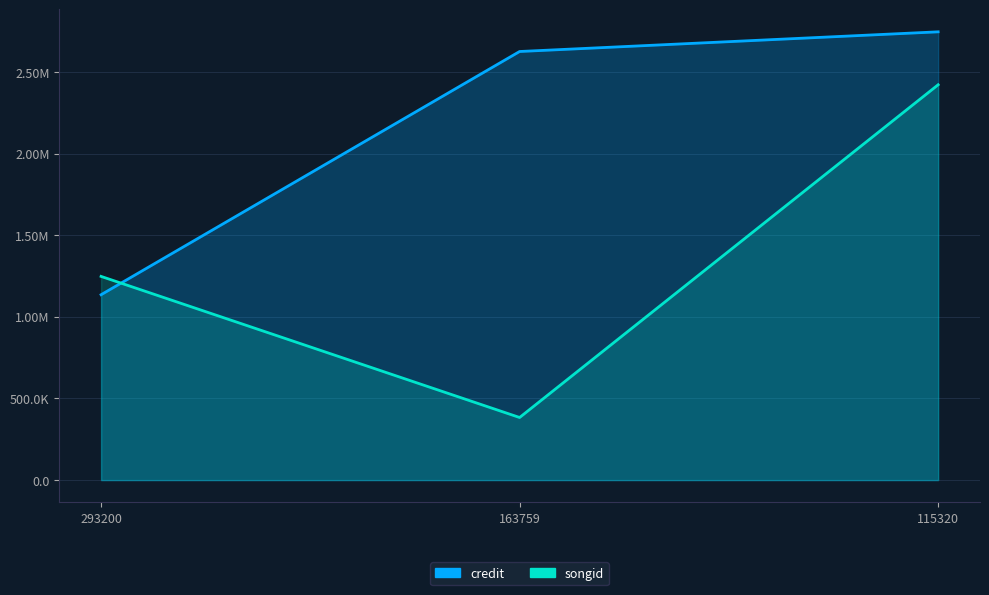

True or false: credit has a value of 2746309 at 115320.

True